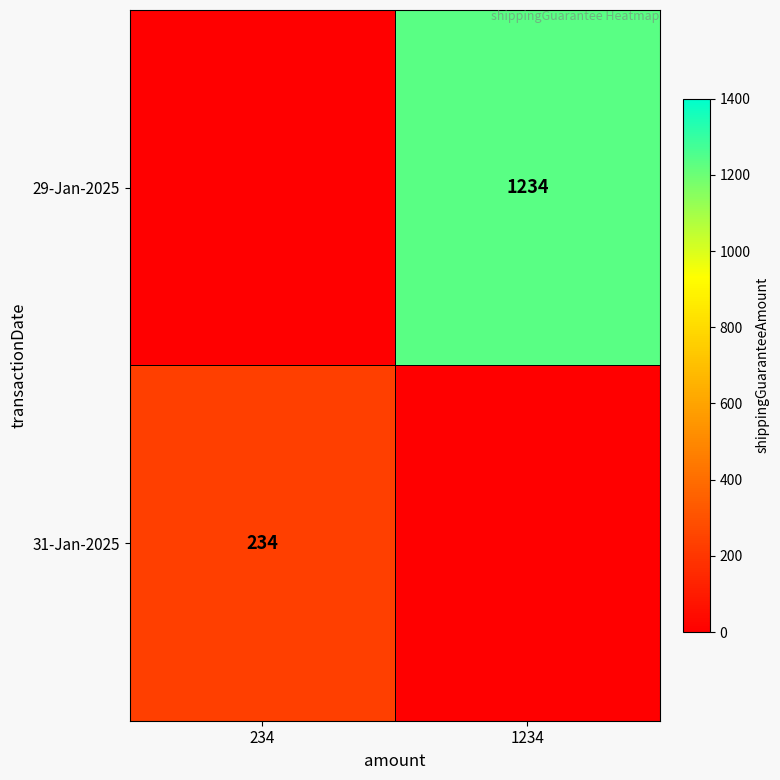

Is it true that 29-Jan-2025 equals 383 at 1234?

False